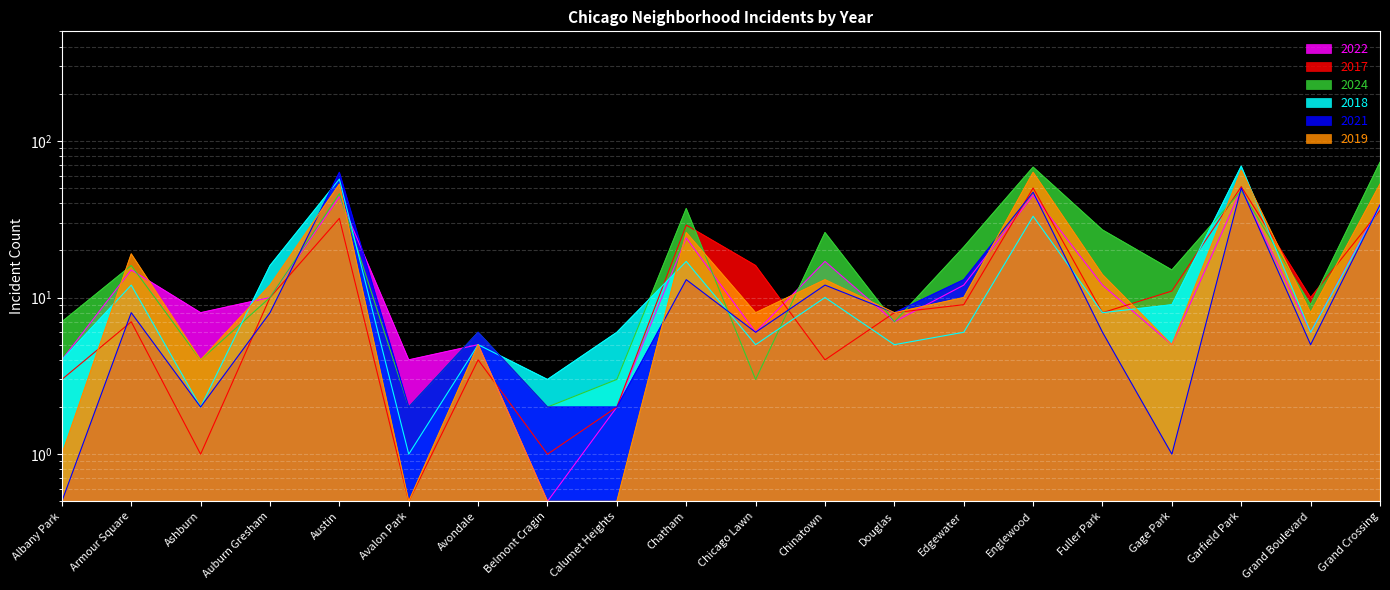

Between Chatham and Edgewater, which is larger?

Chatham